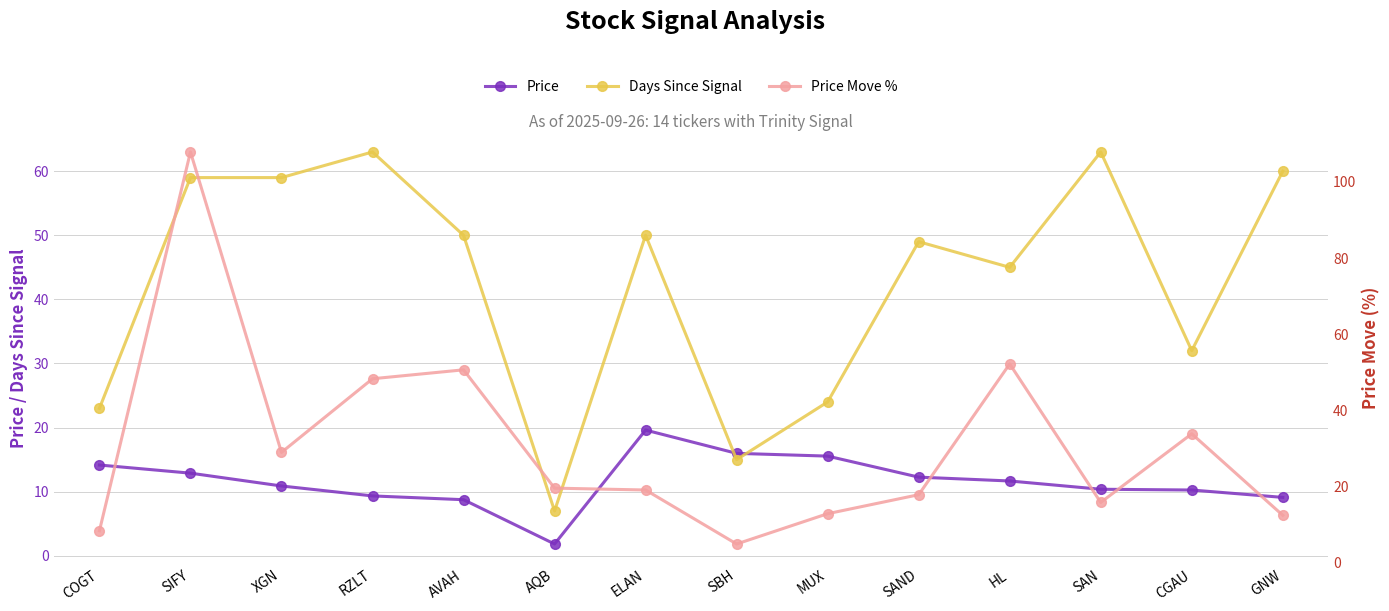

Between which two adjacent categories do Days Since Signal and Price first intersect?

ELAN and SBH